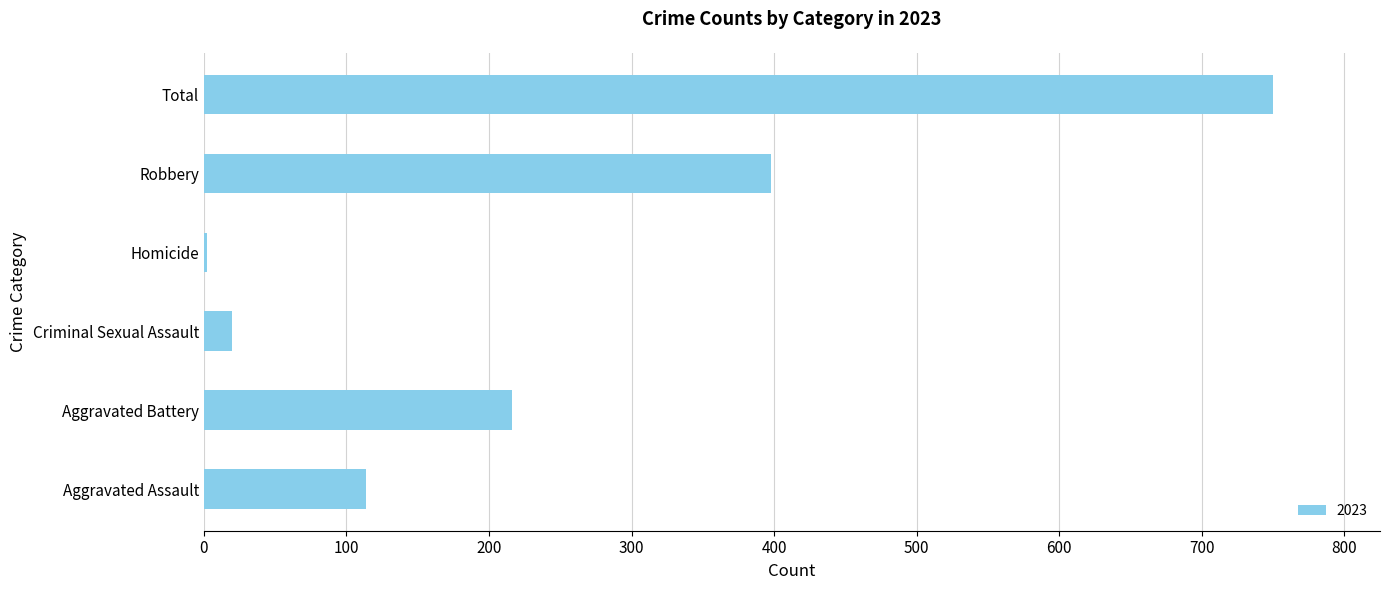

Are the bars horizontal?

Yes